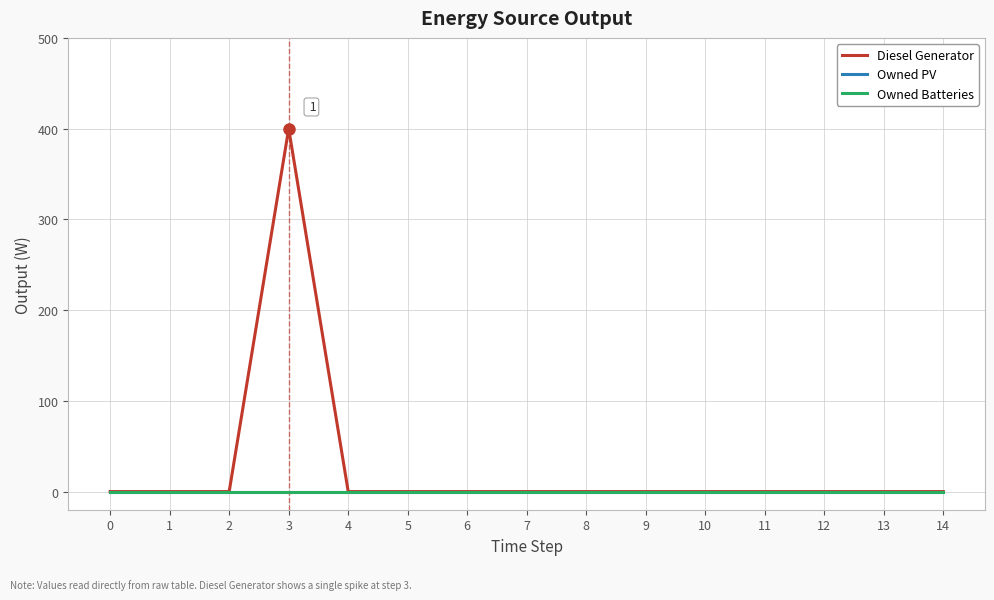

Between 4 and 9, which series saw the biggest shift?

Diesel Generator